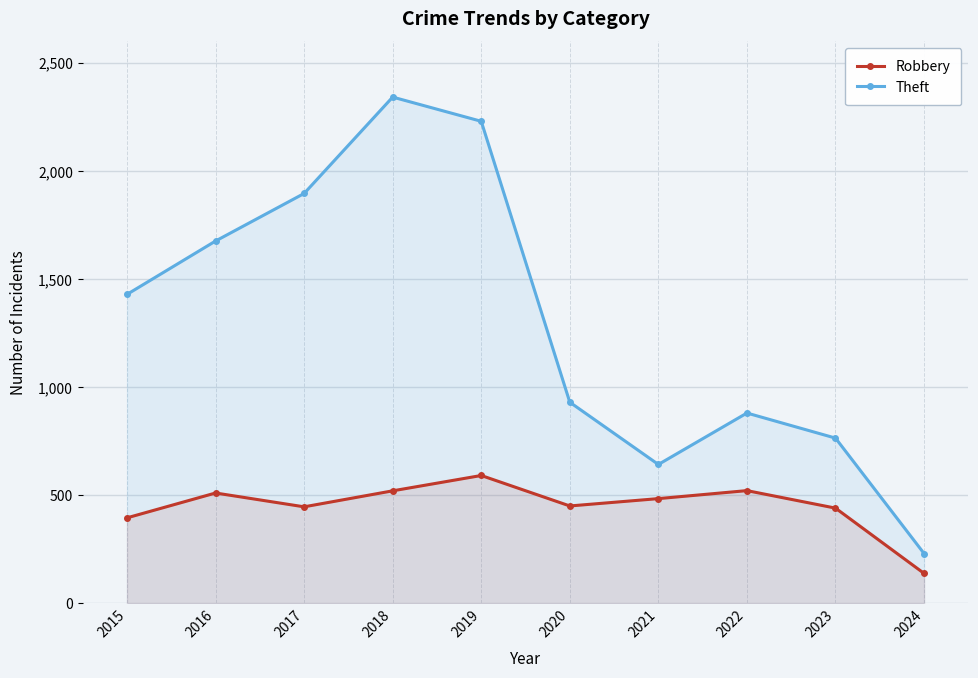

How many values in the Theft series exceed 1429?

4